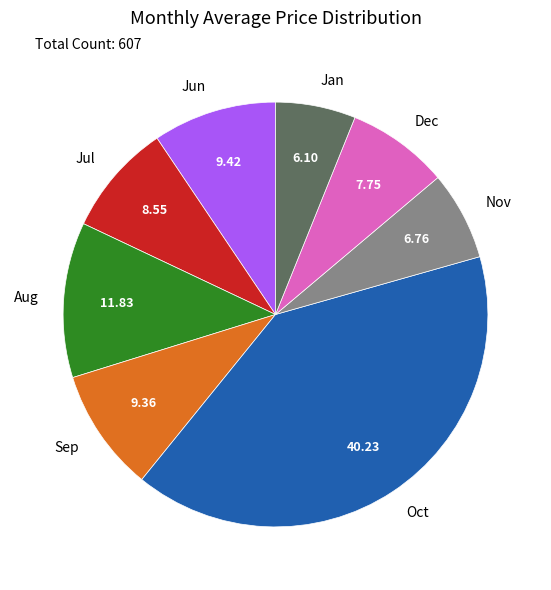

Count the number of slices in the pie.

8